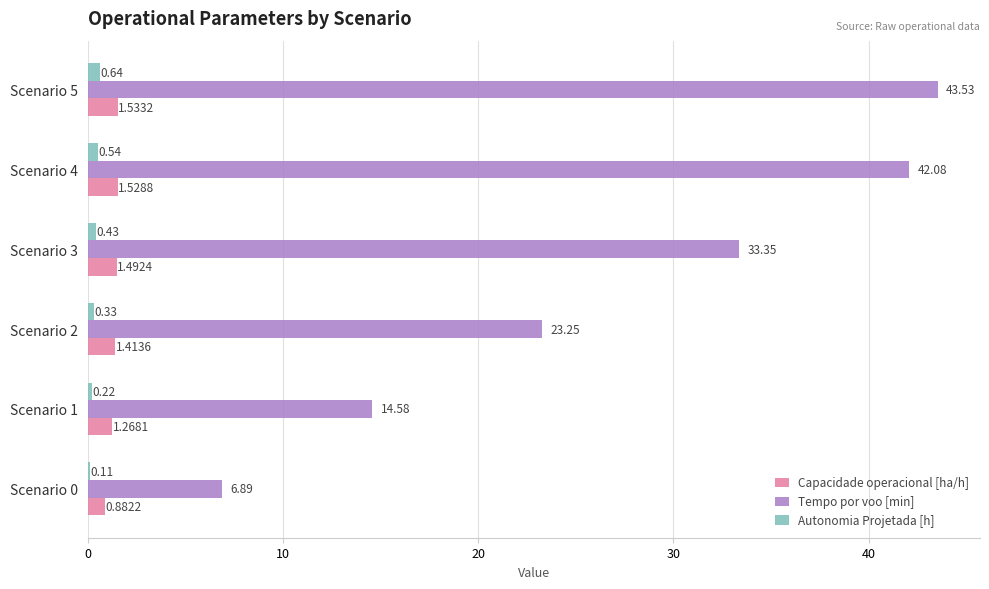

Is the value of Tempo por voo [min] at Scenario 4 greater than the value of Capacidade operacional [ha/h] at Scenario 5?

Yes